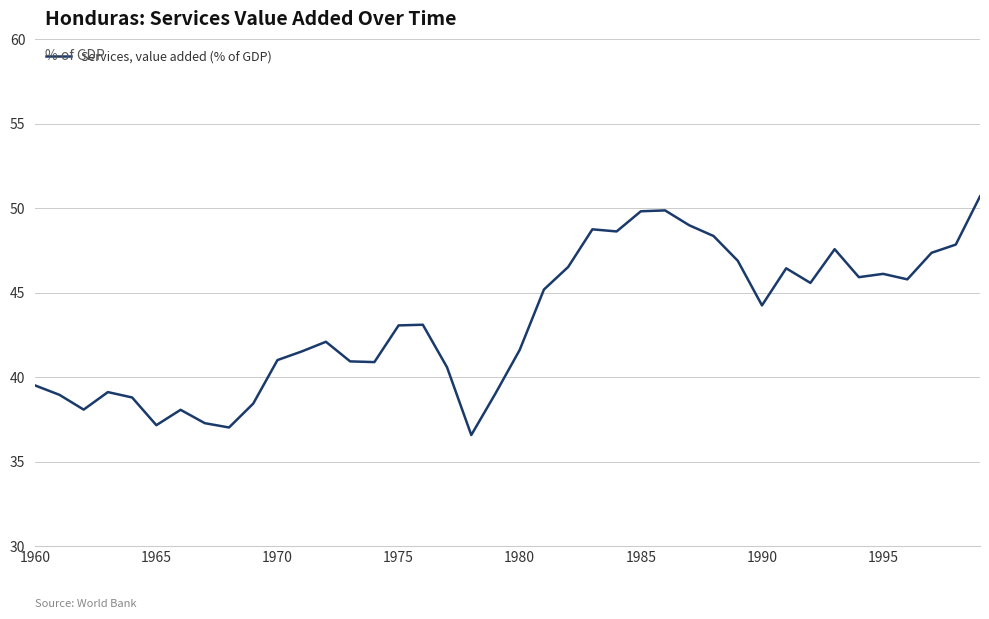

What is the difference between the second highest and second lowest values?

12.8